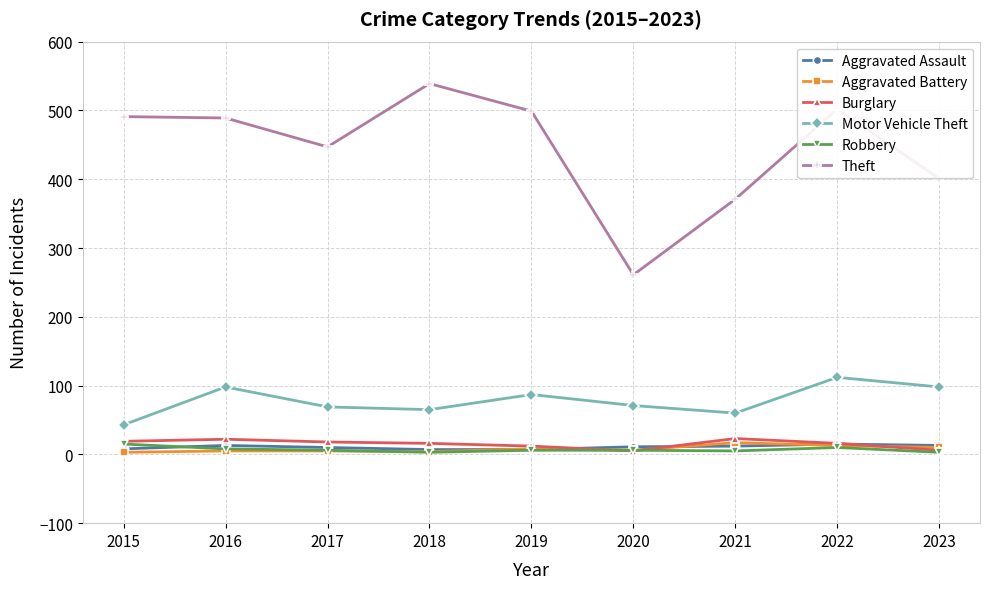

What is the difference between the highest and lowest values at 2015?

488